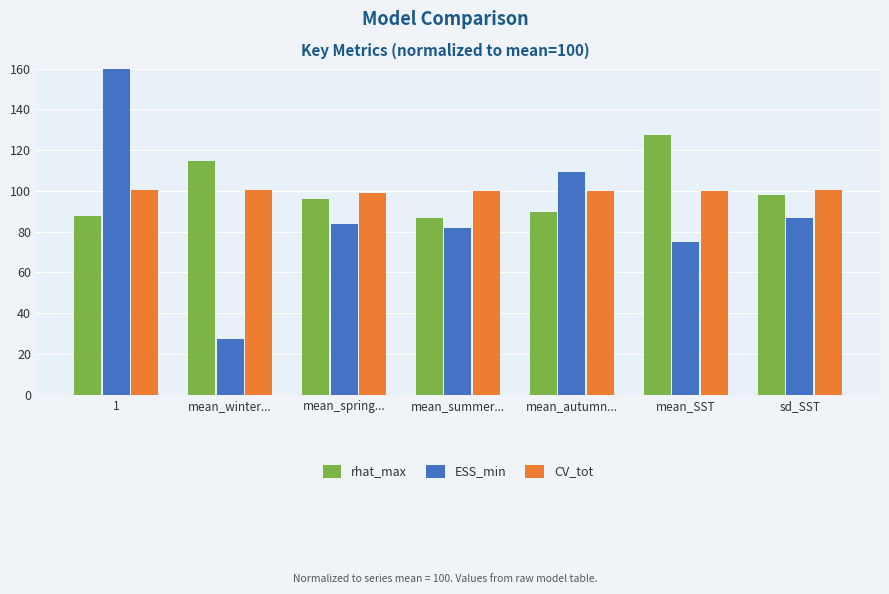

How many data points does each series have?

7